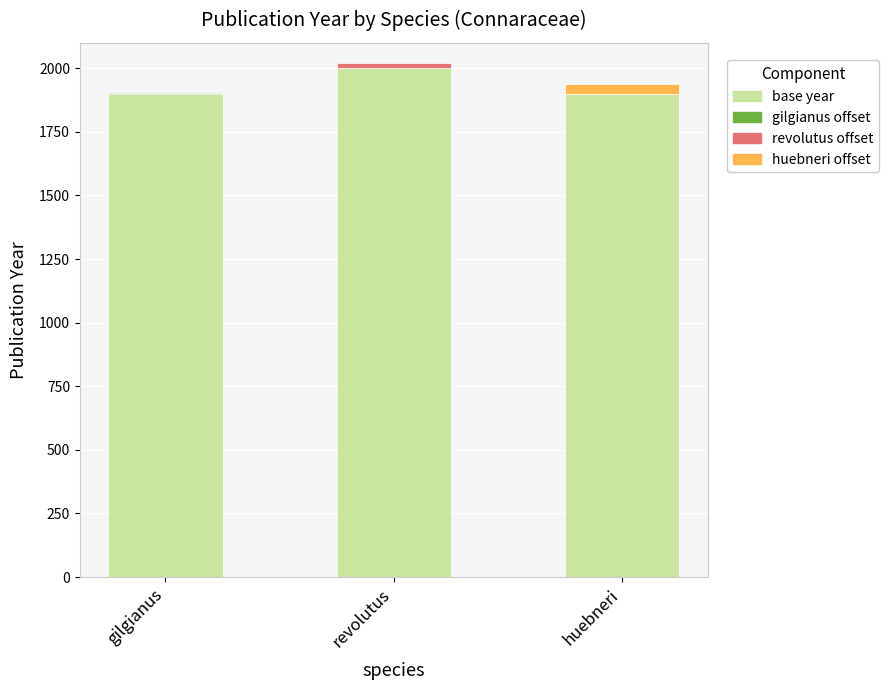

Are the bars horizontal?

No